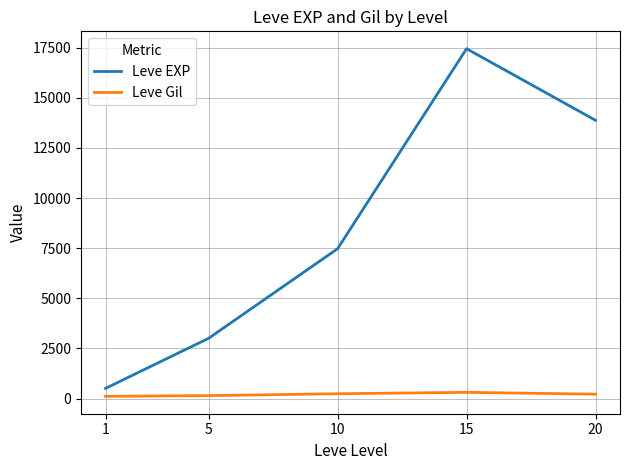

What are all the series names shown in the legend?

Leve EXP, Leve Gil